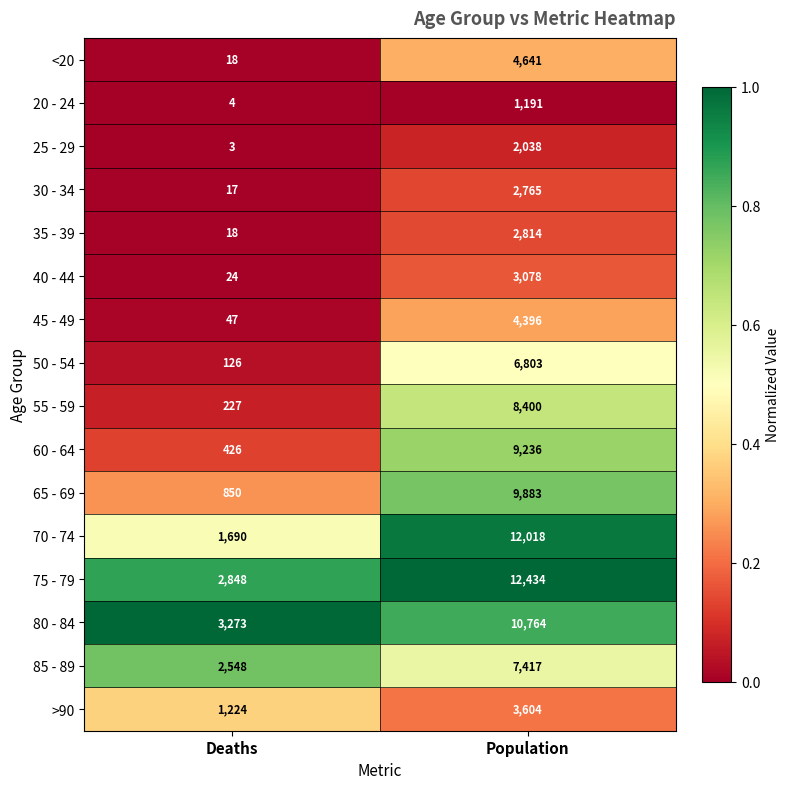

List the series in order of their peak value, highest first.

75 - 79, 70 - 74, 80 - 84, 65 - 69, 60 - 64, 55 - 59, 85 - 89, 50 - 54, <20, 45 - 49, >90, 40 - 44, 35 - 39, 30 - 34, 25 - 29, 20 - 24